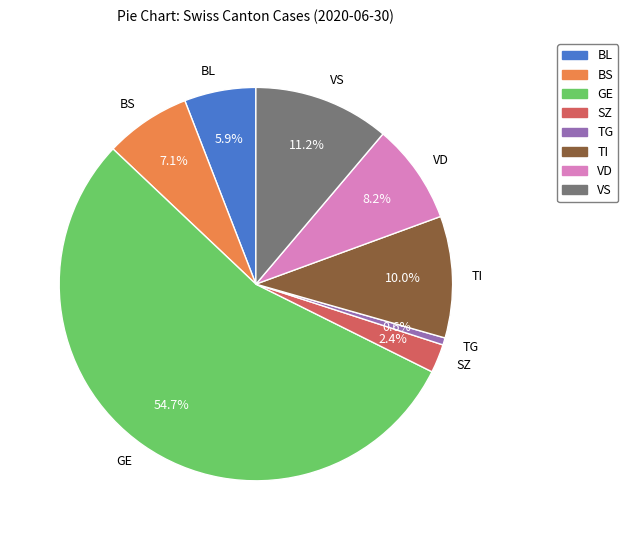

How many segments does this pie chart have?

8